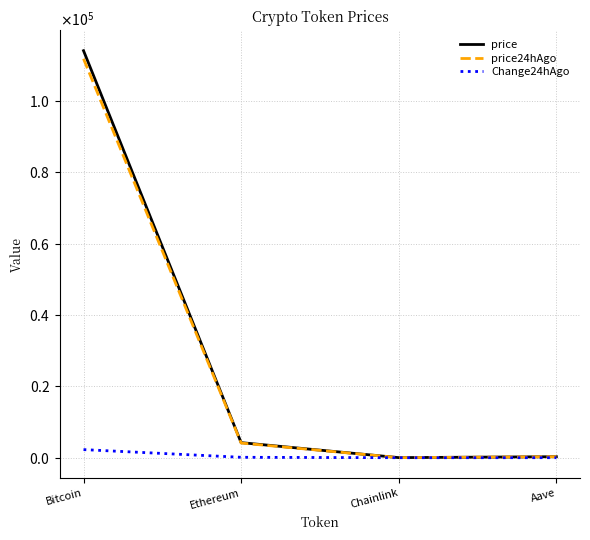

True or false: Change24hAgo has a value of 2.2 at Aave.

False